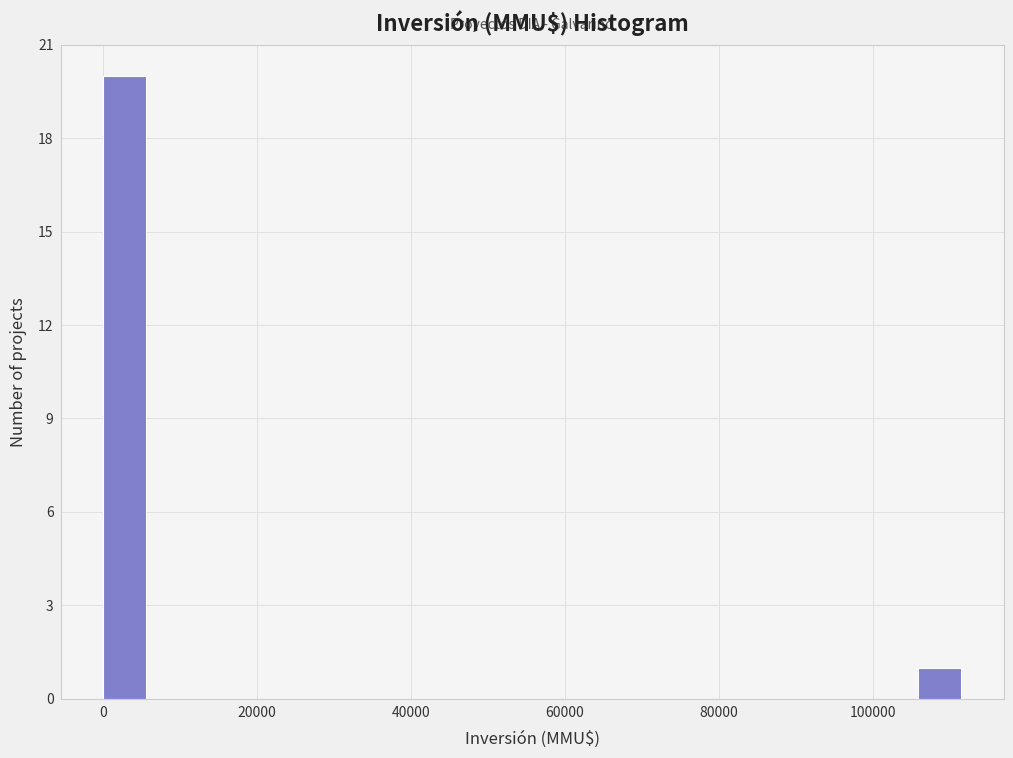

Around what value on the x-axis is the tallest bar? Give the approximate position of its centre, as read against the axis.

2000